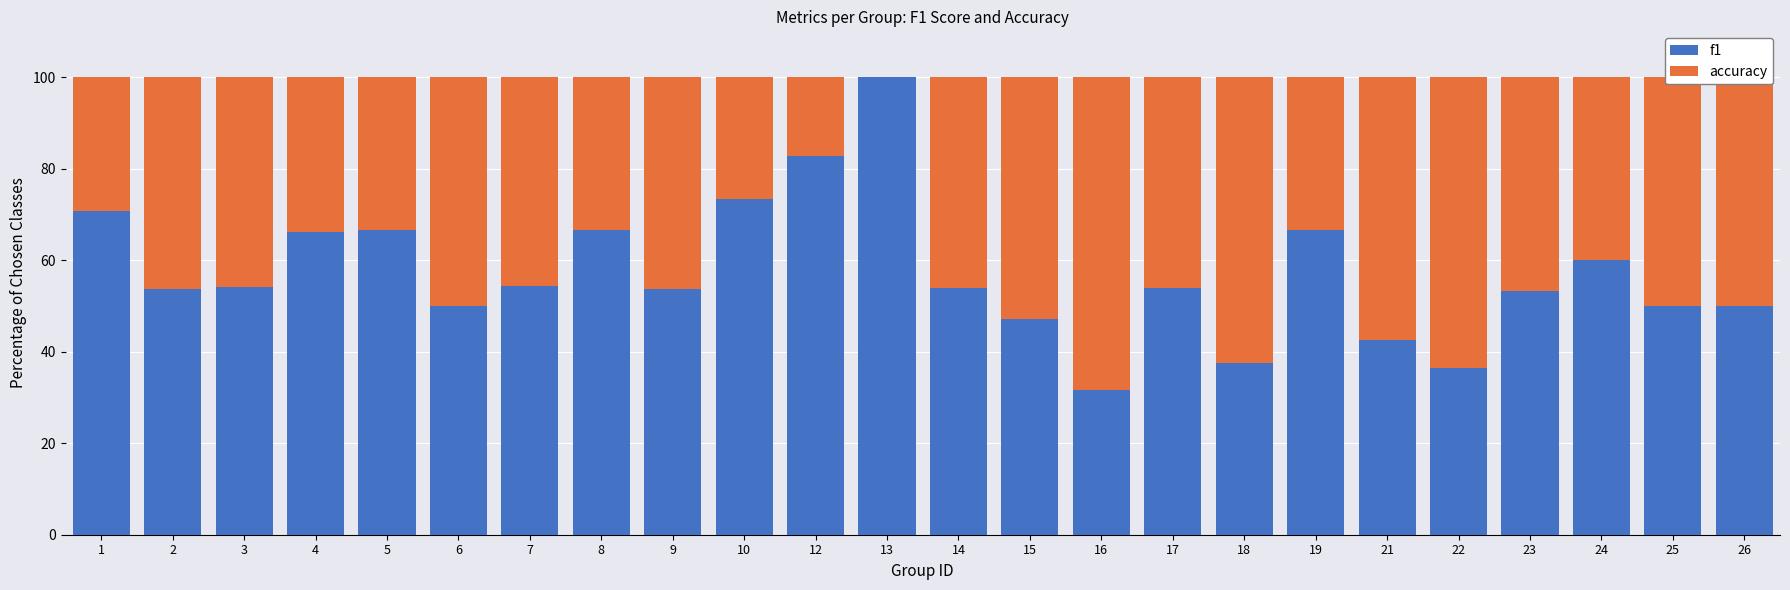

True or false: f1 has a value of 89.4 at 24.

False